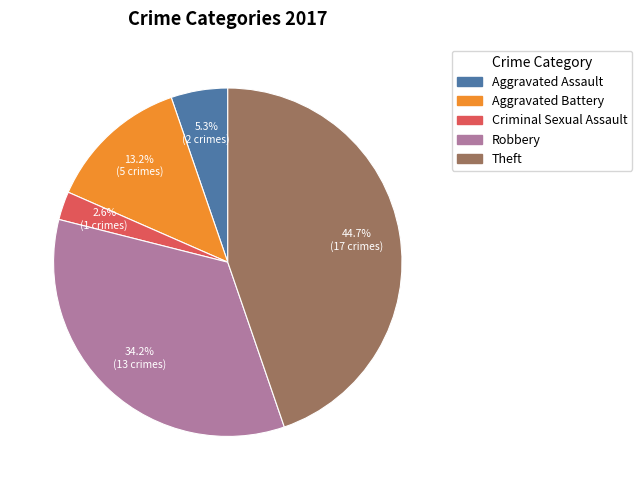

Is there any slice that represents more than half of the pie?

No